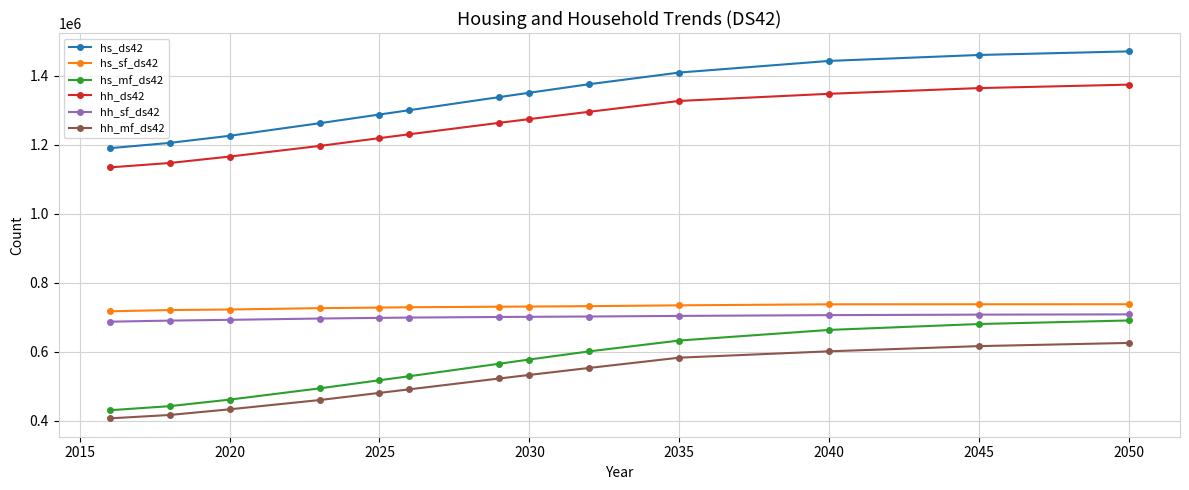

What is the value of the hh_sf_ds42 point at the 12th from the left?

707948